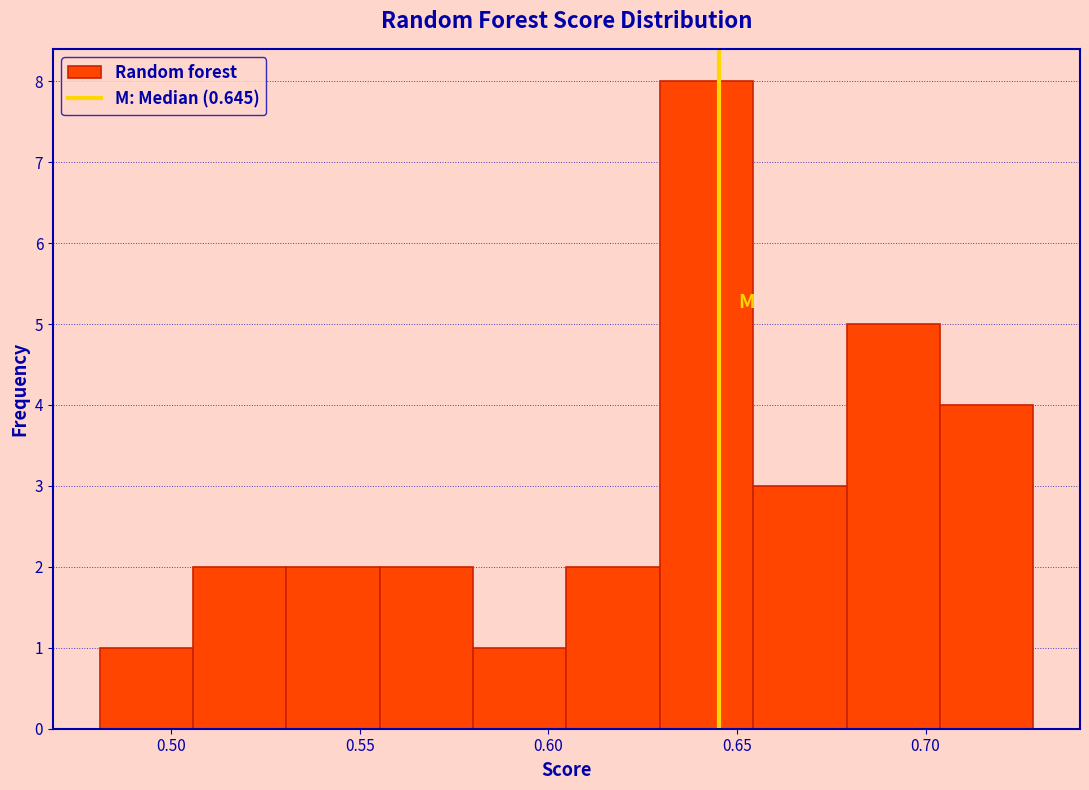

Over which range of the x-axis is the bar tallest?

0.630 to 0.655